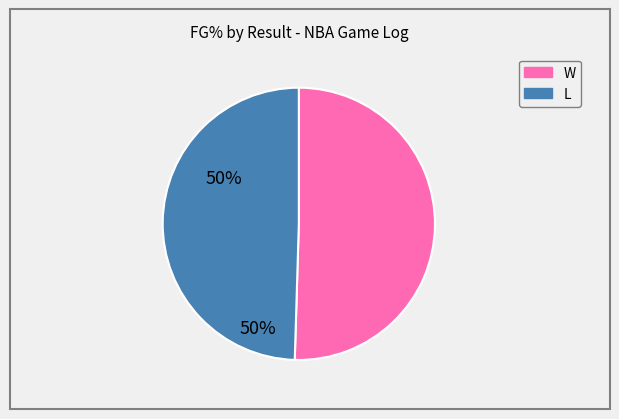

What is the largest slice in the pie chart?

W